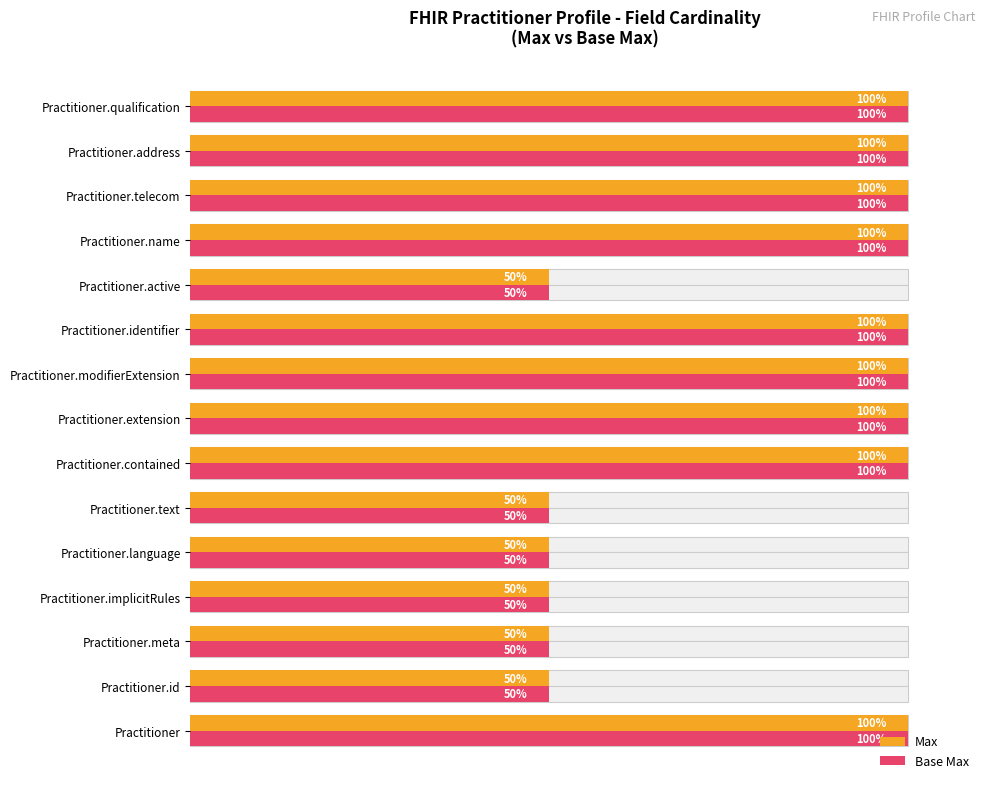

At 0, list the series in order from smallest to largest.

Max, Base Max